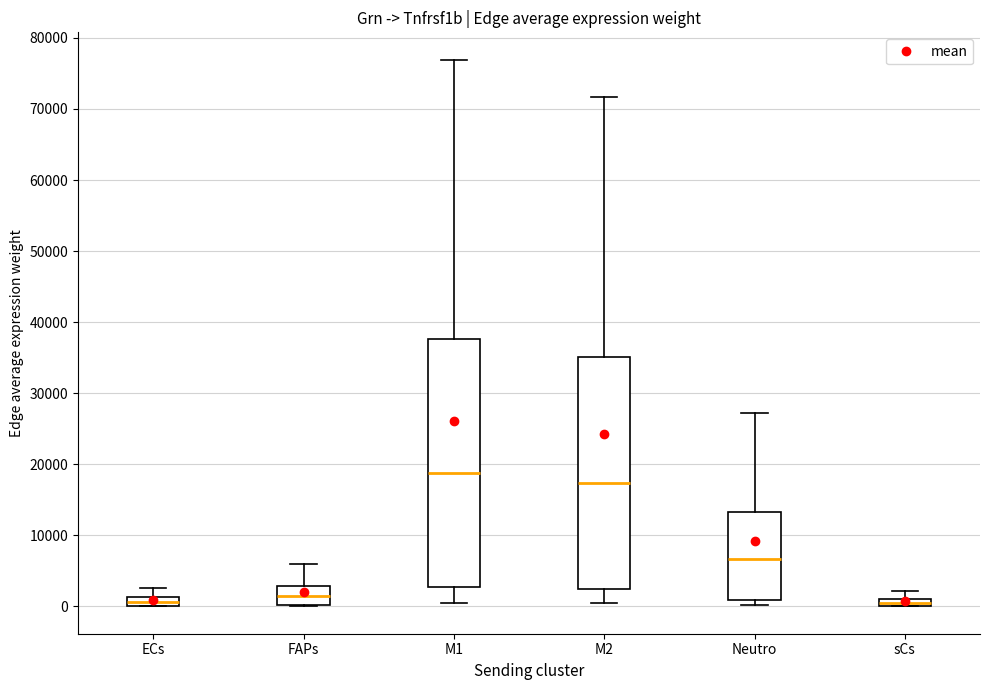

Where is the upper edge of the box for sCs on the y-axis? The values are not printed on the chart, so give them approximately, as read against the axis.

1000